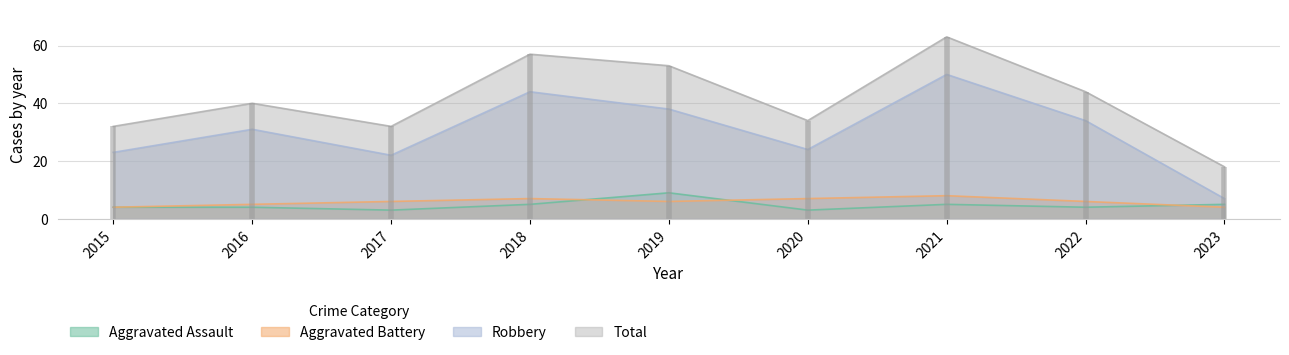

How many interior local valleys does the Robbery series have?

2